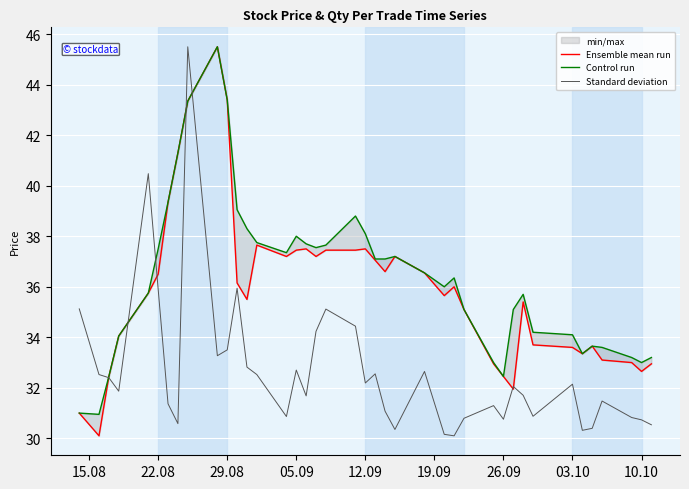

What is the lowest value of the Standard deviation series?

30.1